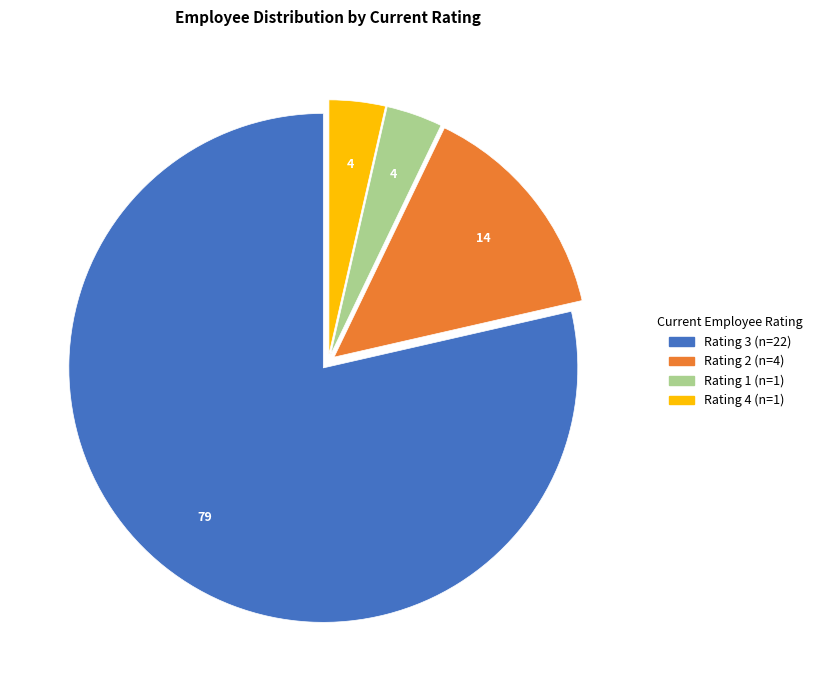

Is there any slice that represents more than half of the pie?

Yes